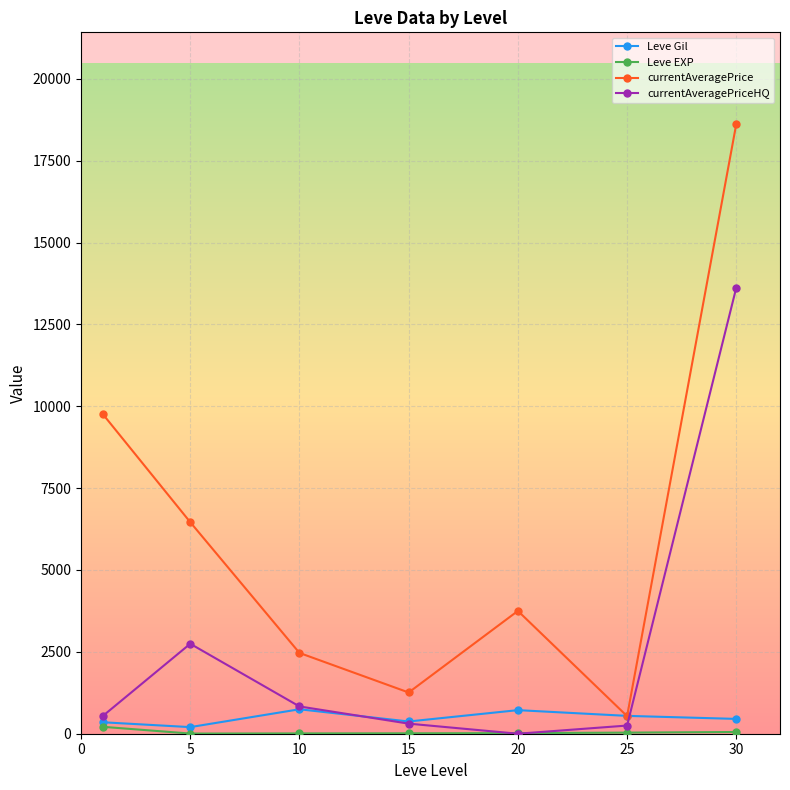

What is the value of the currentAveragePrice point at the 6th from the left?

536.9